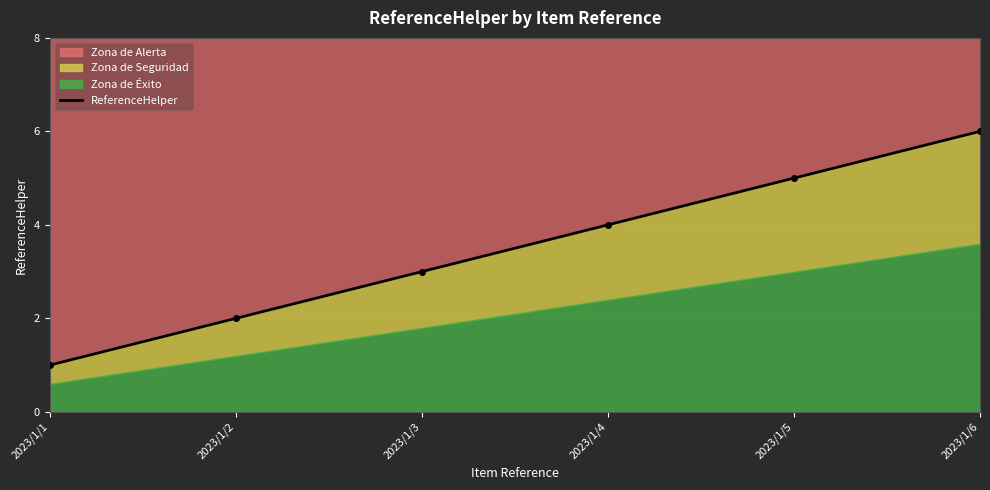

Count the number of categories in the chart.

6